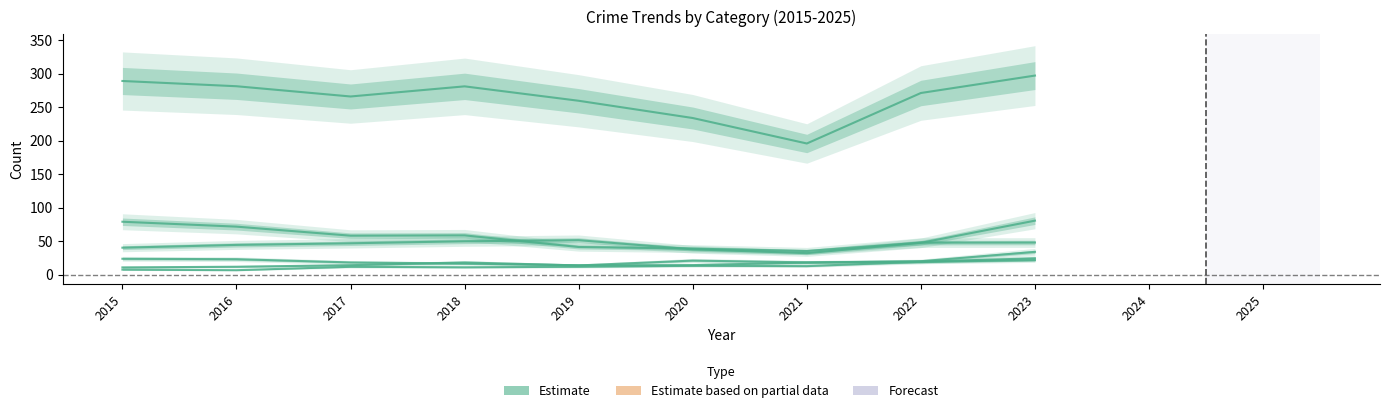

The value at 2022 is 79.4. True or false?

False